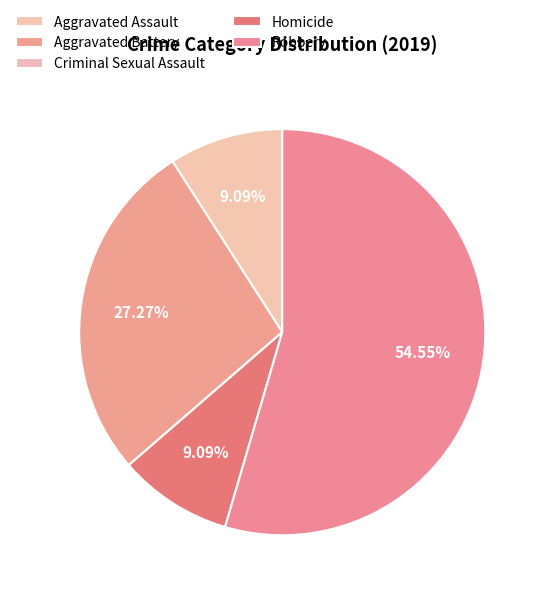

Approximately how many times larger is the value at Aggravated Battery compared to Homicide?

3.0